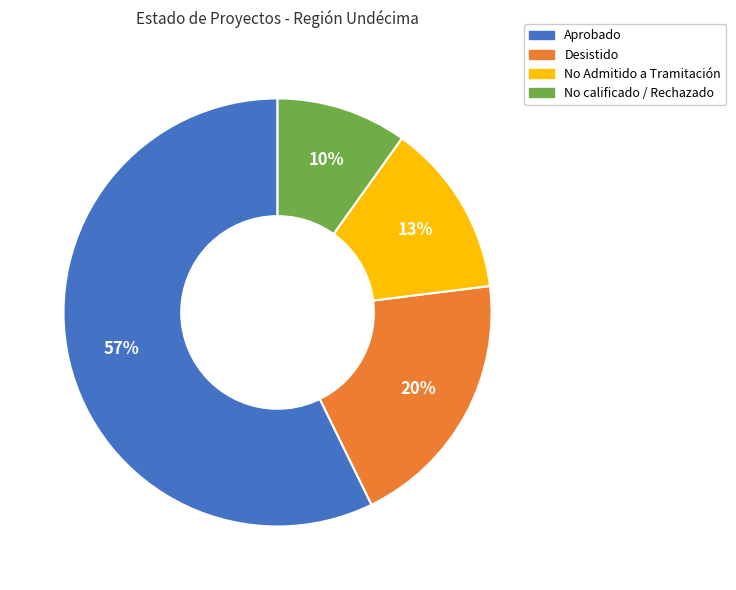

Rank the categories by value from highest to lowest.

Aprobado, Desistido, No Admitido a Tramitación, No calificado / Rechazado